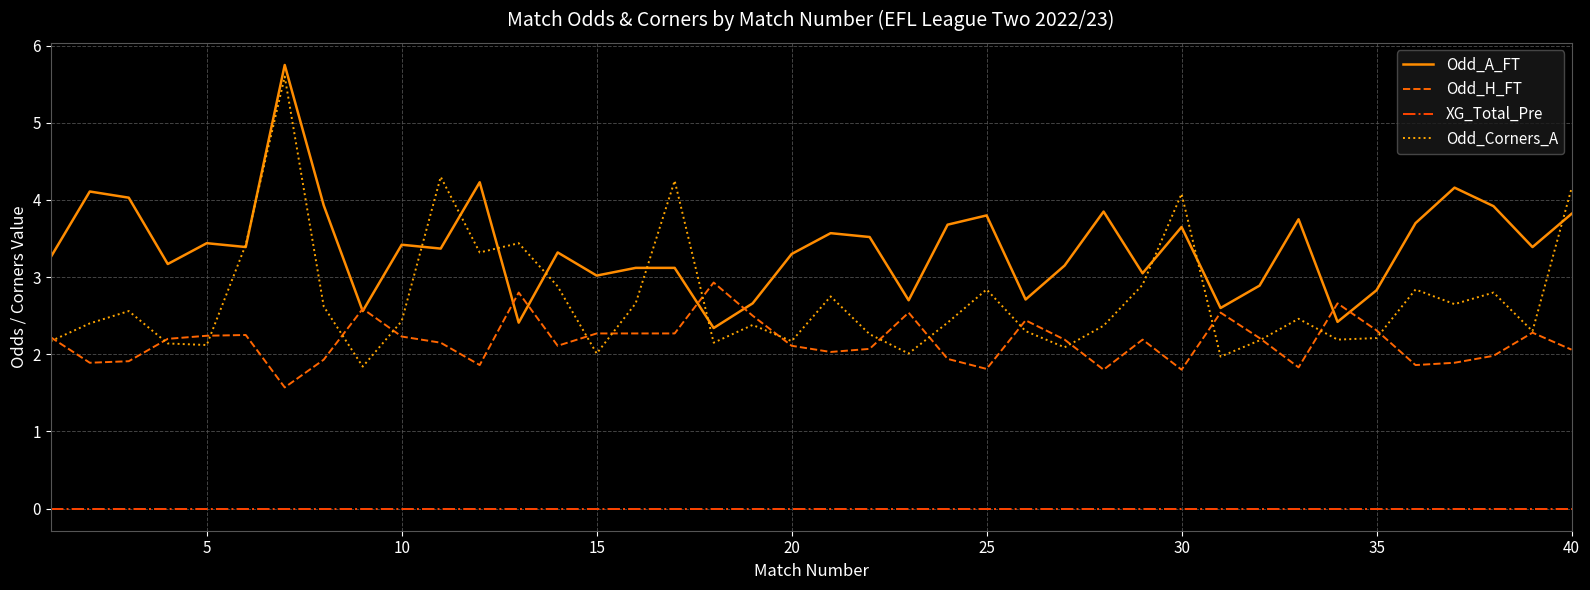

Which series has the largest range (max minus min)?

Odd_Corners_A